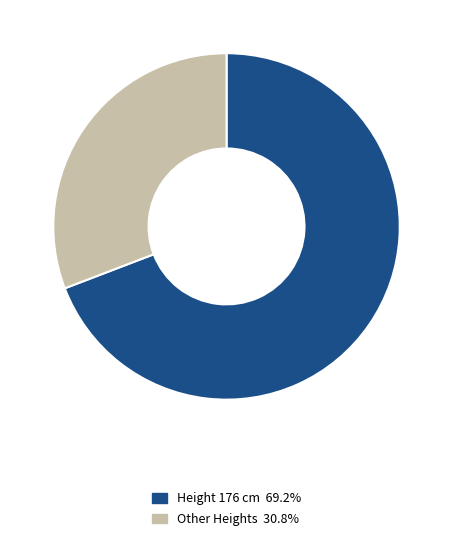

Is there any slice that represents more than half of the pie?

Yes